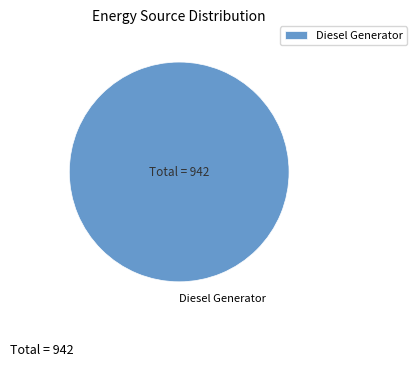

Rank the categories by value from lowest to highest.

Diesel Generator